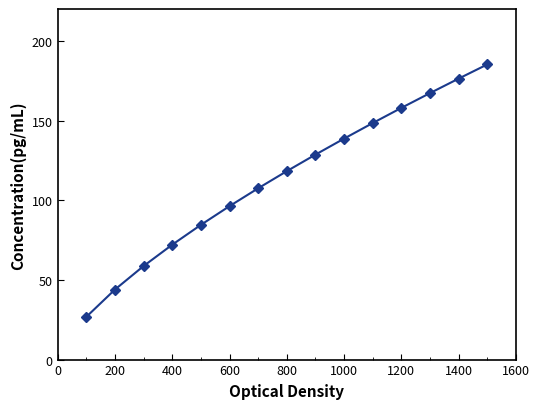

True or false: there are more than 1 points higher than both neighbors.

False